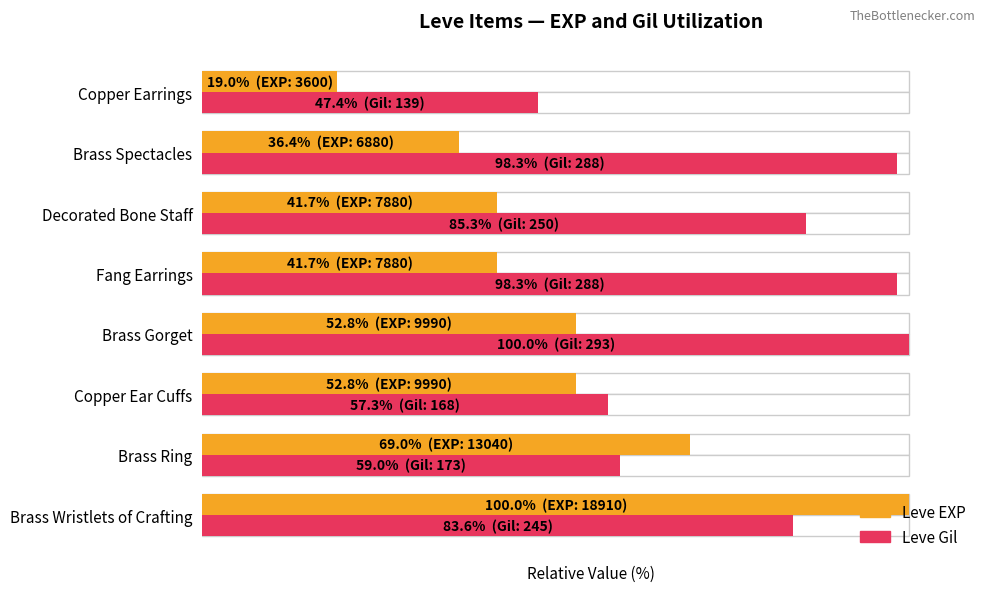

How many categories are shown in the chart?

8